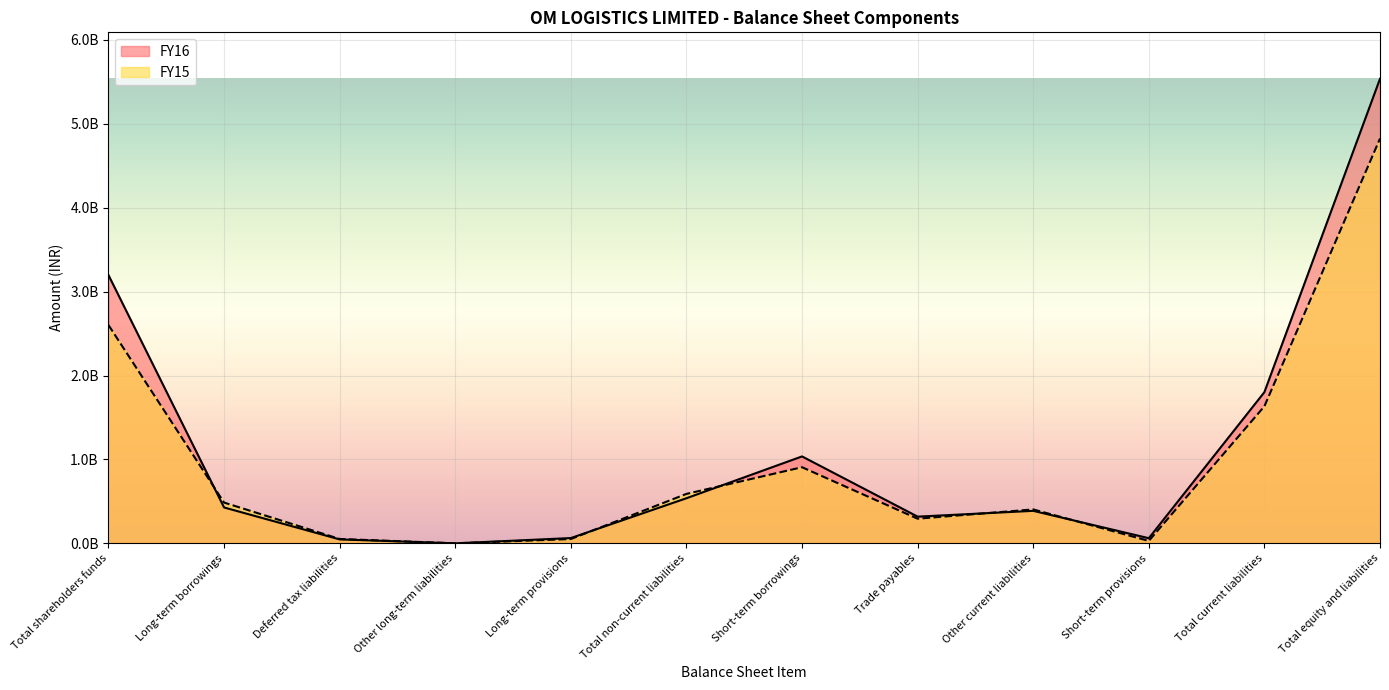

What is the label of the 7th point from the right?

Total non-current liabilities